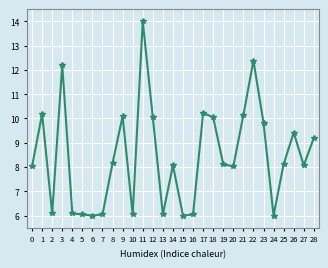

What is the approximate value at 12?

10.0